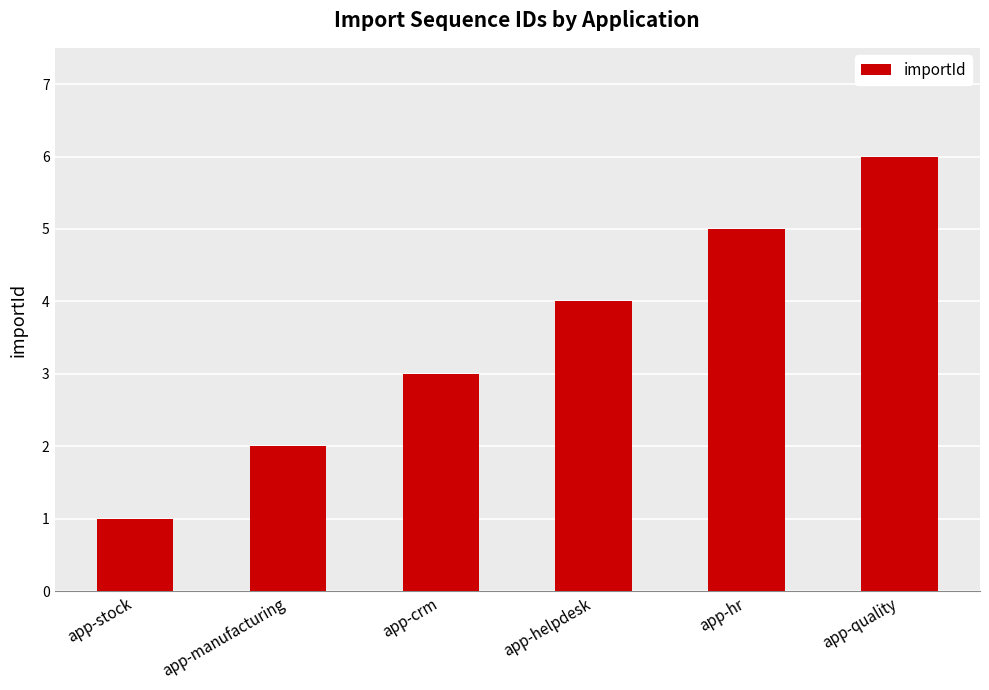

Is it true that the value at app-hr is 5?

True